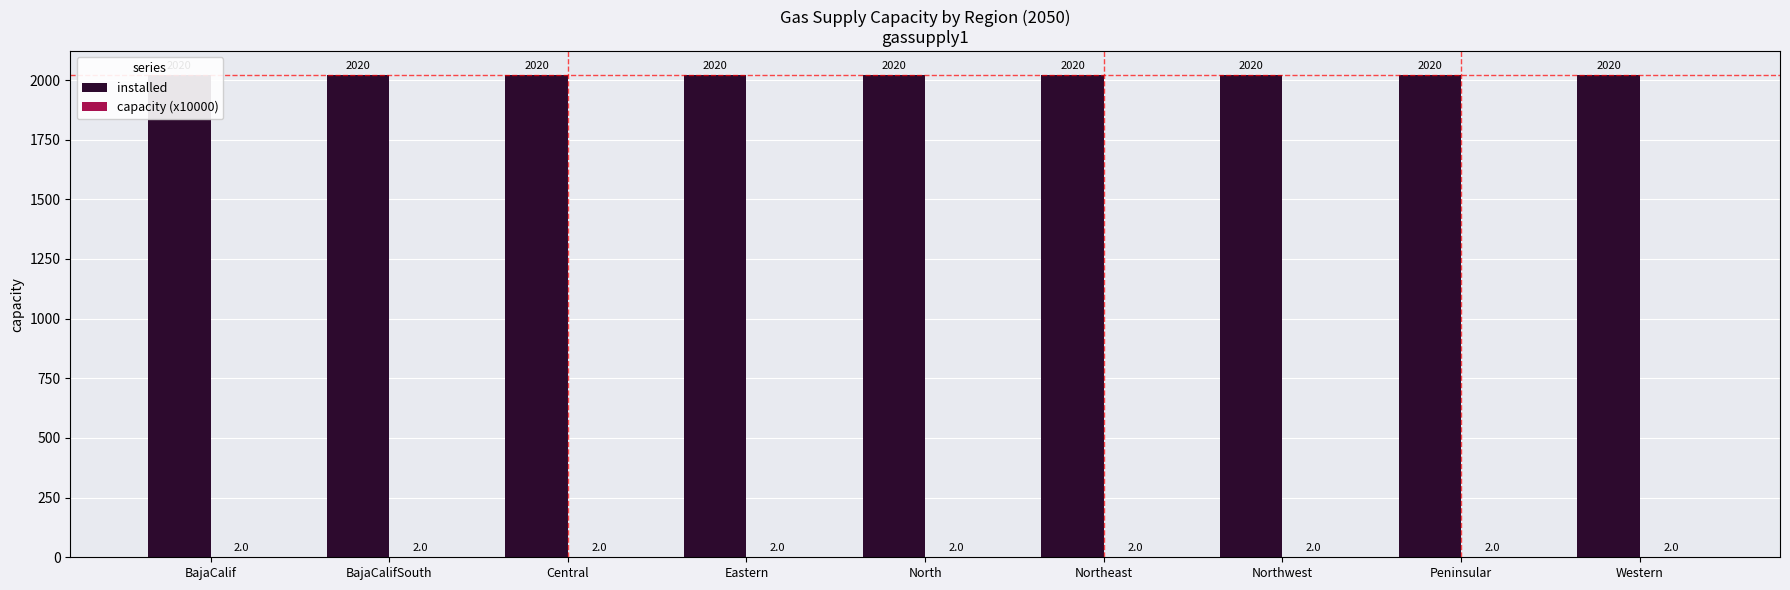

Reading left to right, what are all the values shown in this chart?

installed: BajaCalif=2020	BajaCalifSouth=2020	Central=2020	Eastern=2020	North=2020	Northeast=2020	Northwest=2020	Peninsular=2020	Western=2020
capacity (x10000): BajaCalif=2	BajaCalifSouth=2	Central=2	Eastern=2	North=2	Northeast=2	Northwest=2	Peninsular=2	Western=2